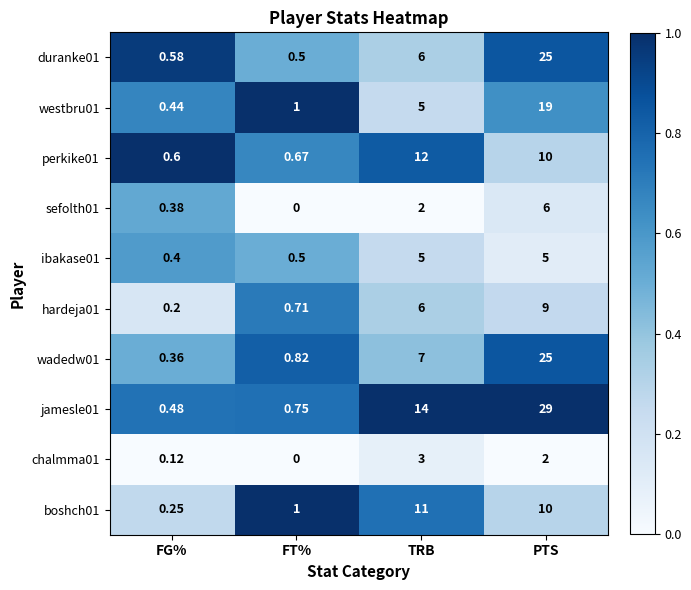

Which series changed the most between FG% and PTS?

jamesle01